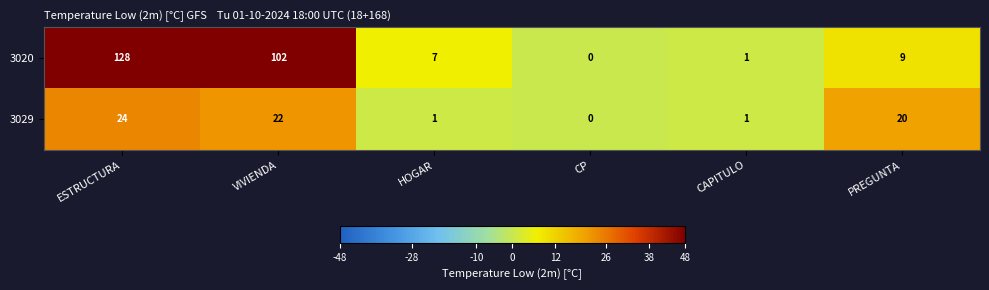

Count the number of data series in this chart.

2